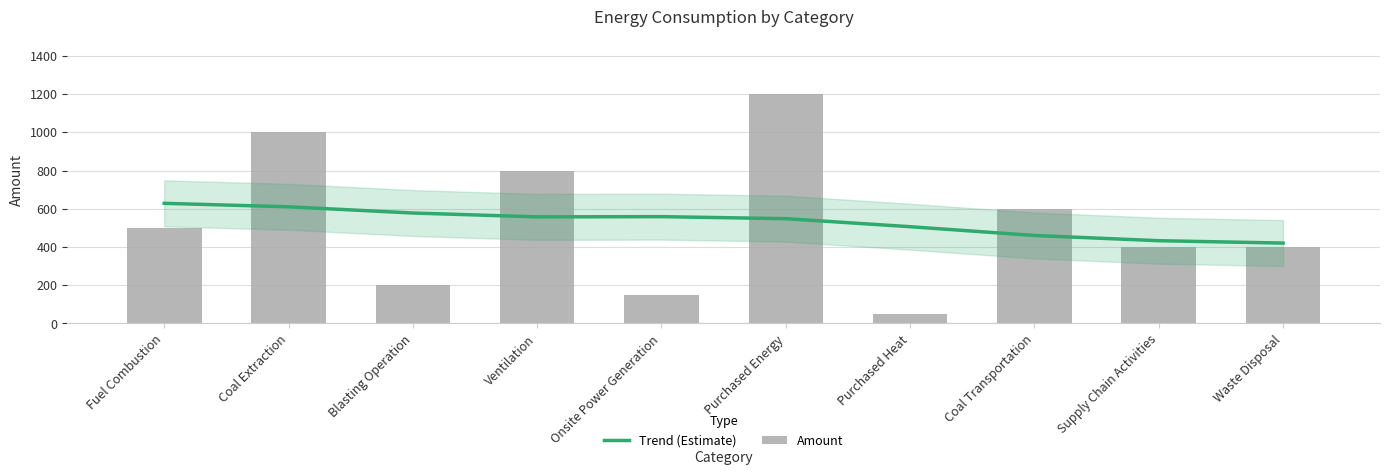

The value of Amount at Blasting Operation is 200.0. True or false?

True